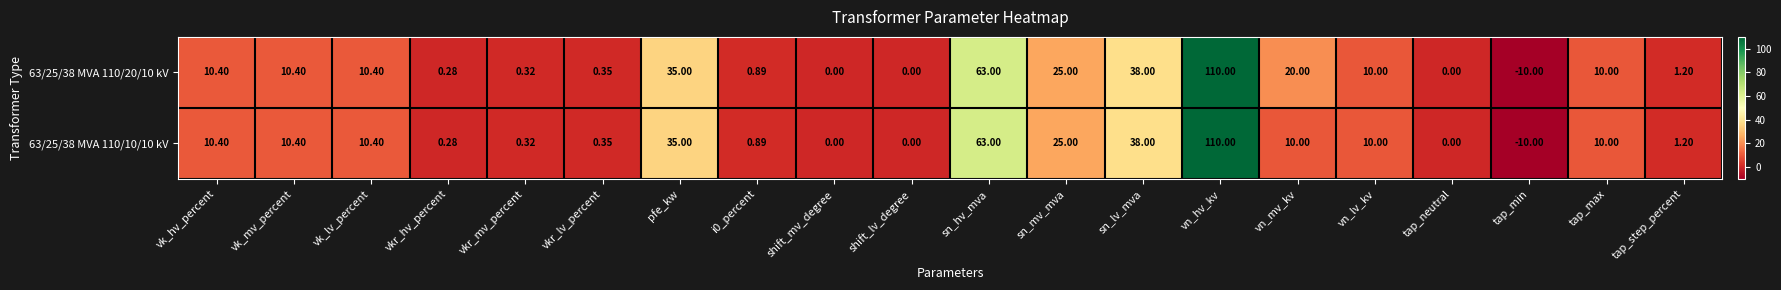

Is the value of 63/25/38 MVA 110/20/10 kV at tap_neutral greater than the value of 63/25/38 MVA 110/10/10 kV at tap_max?

No